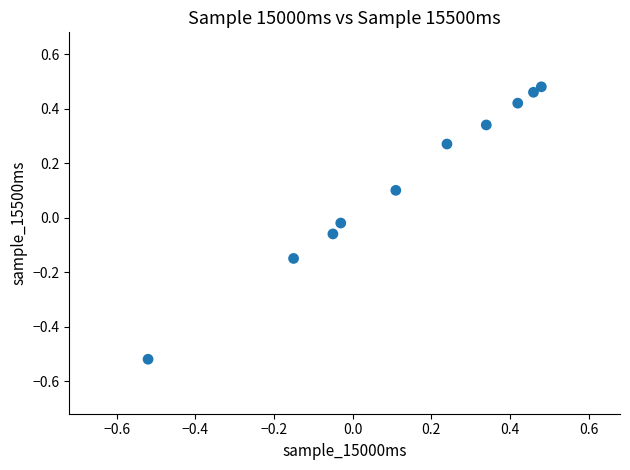

What is the range of X values (max minus min)?

1.0